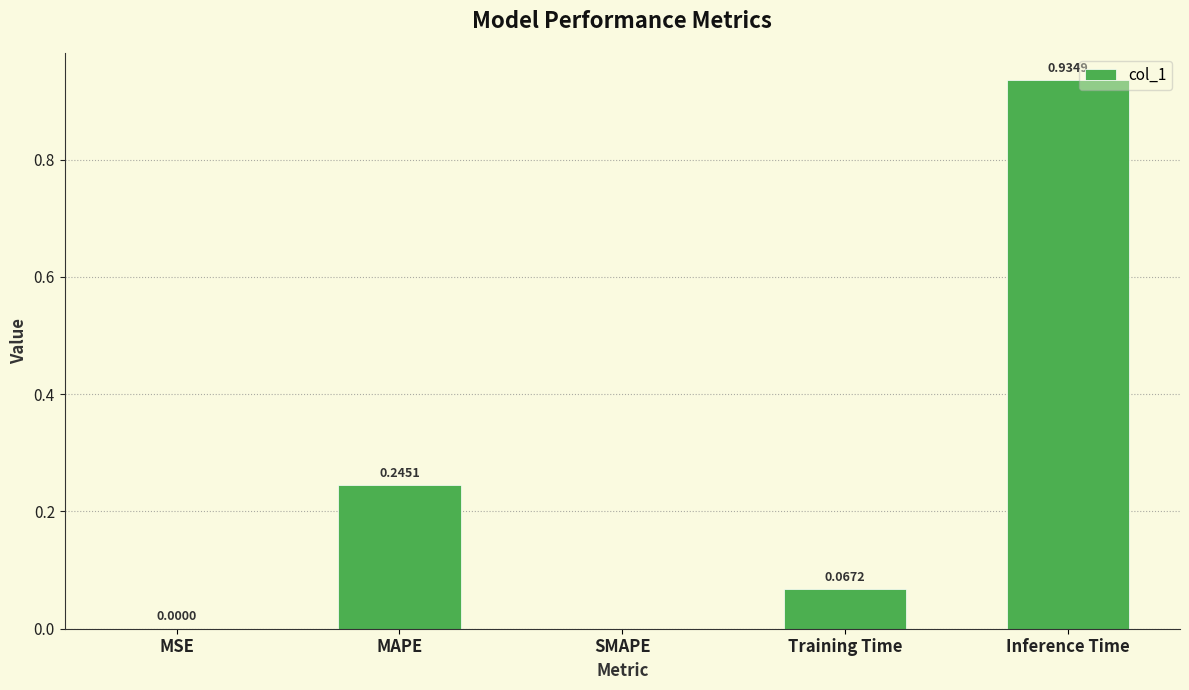

Are the bars horizontal?

No